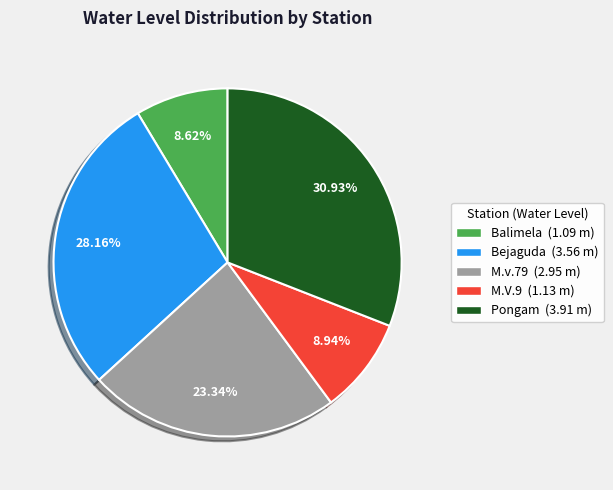

Is it true that Bejaguda is 21% of the pie?

False